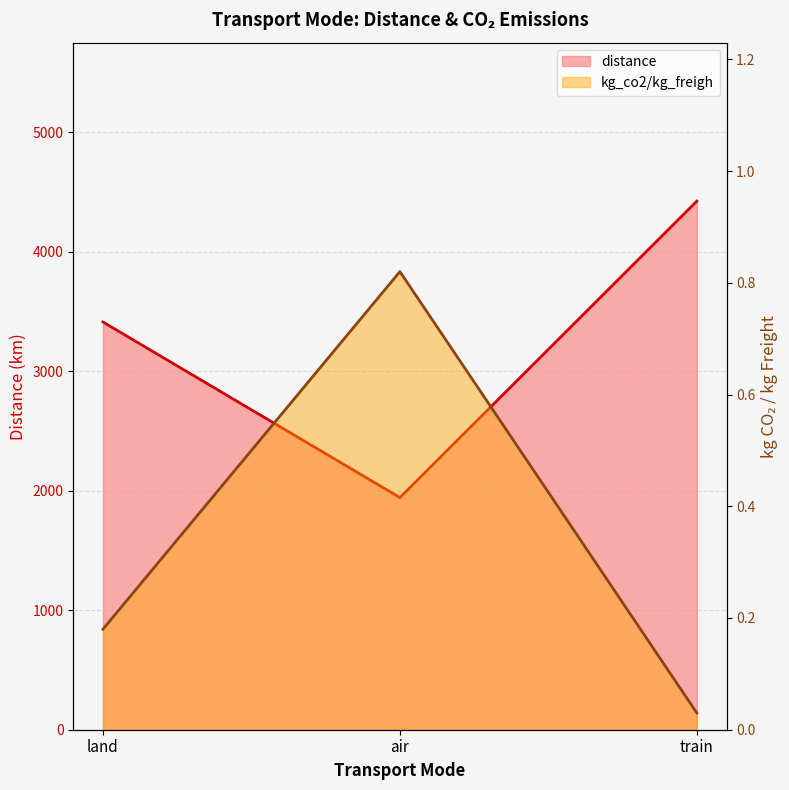

True or false: kg_co2/kg_freigh has a value of 0.1 at land.

False